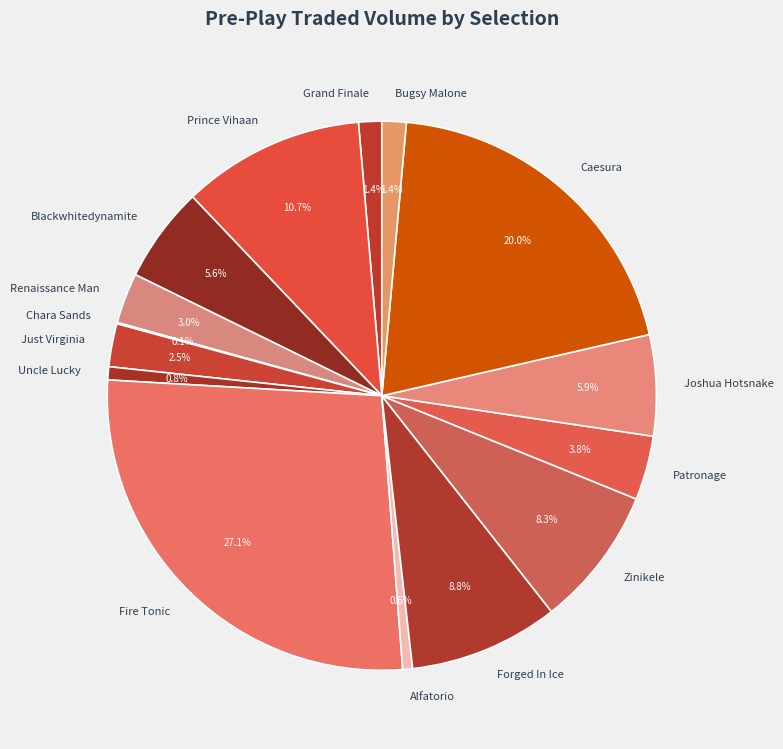

To the nearest percent, what portion does Uncle Lucky represent?

1%